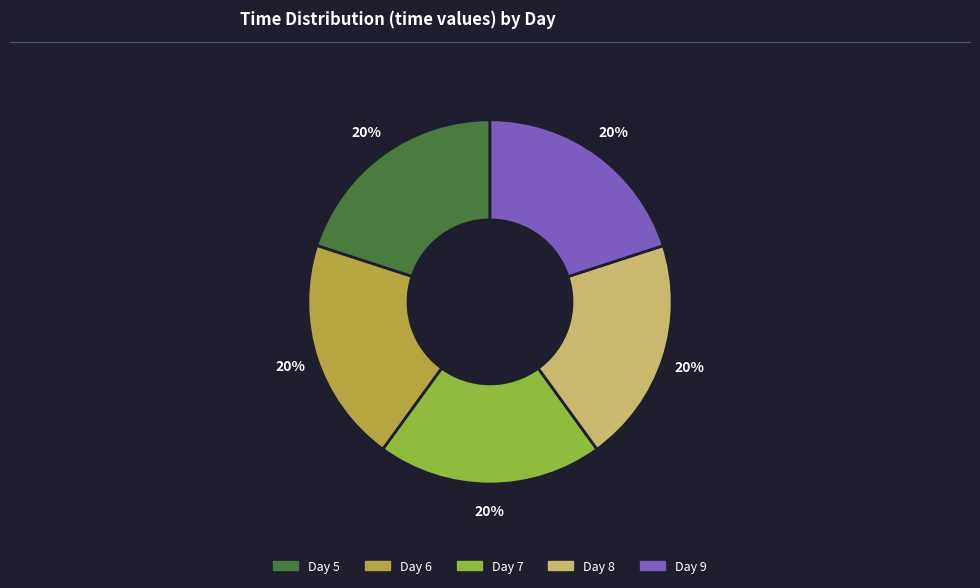

The Day 7 slice represents 20% of the pie. True or false?

True